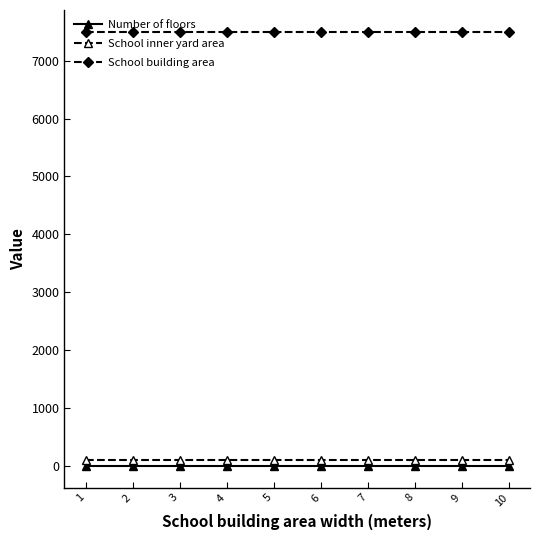

Which series has the largest total across all categories?

School building area